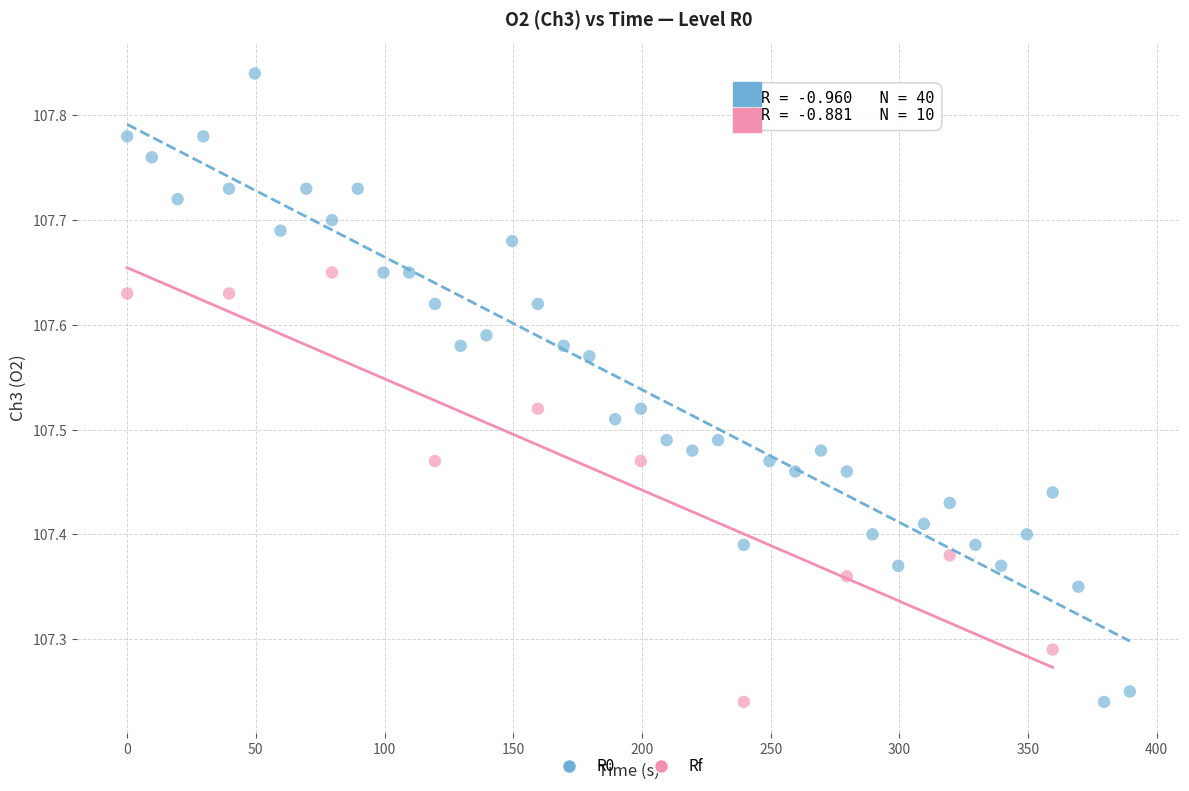

Which series reaches the maximum Y coordinate?

R0